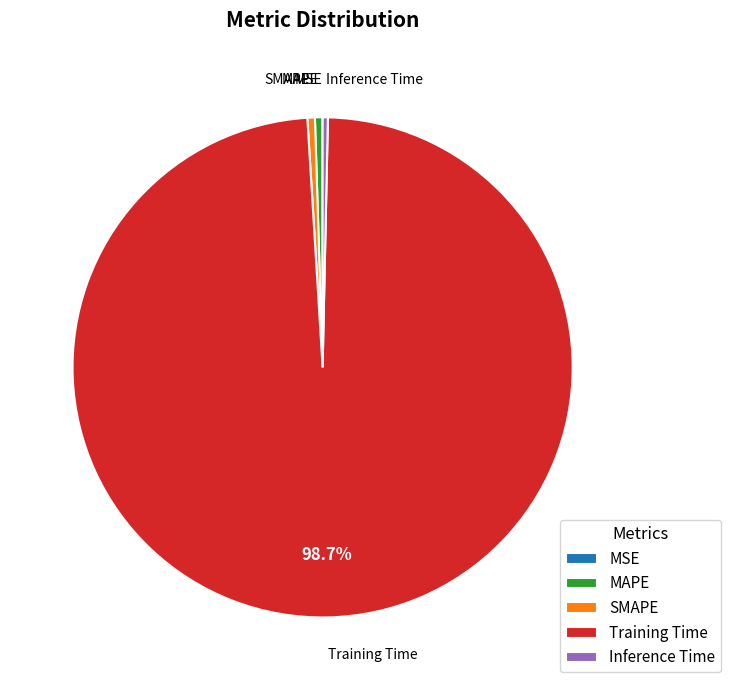

Which slice represents more than half of the pie?

Training Time